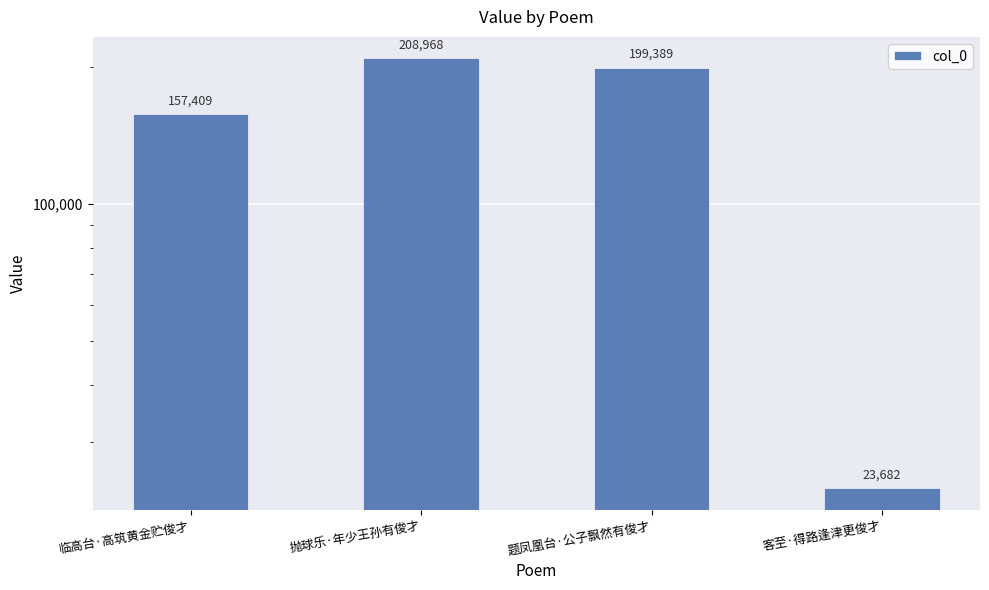

What is the difference between the values at 客至·得路逢津更俊才 and 临高台·高筑黄金贮俊才?

133727